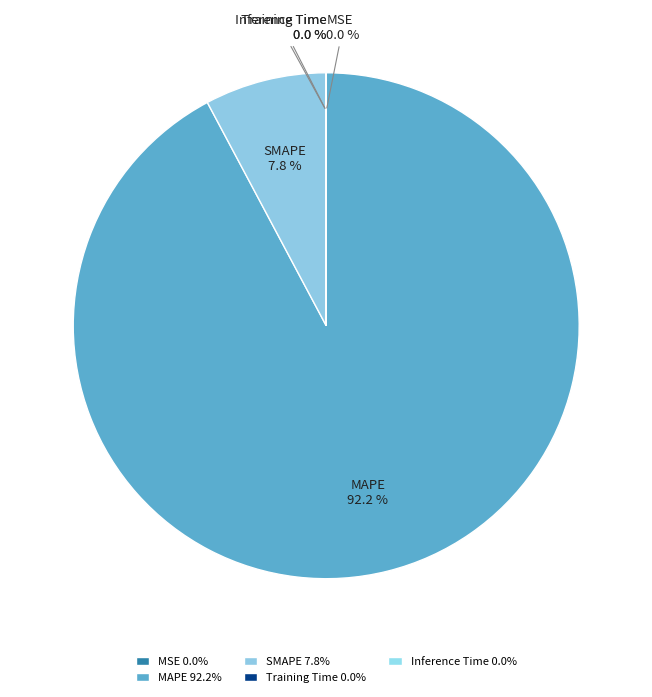

True or false: SMAPE accounts for 3% of the total.

False